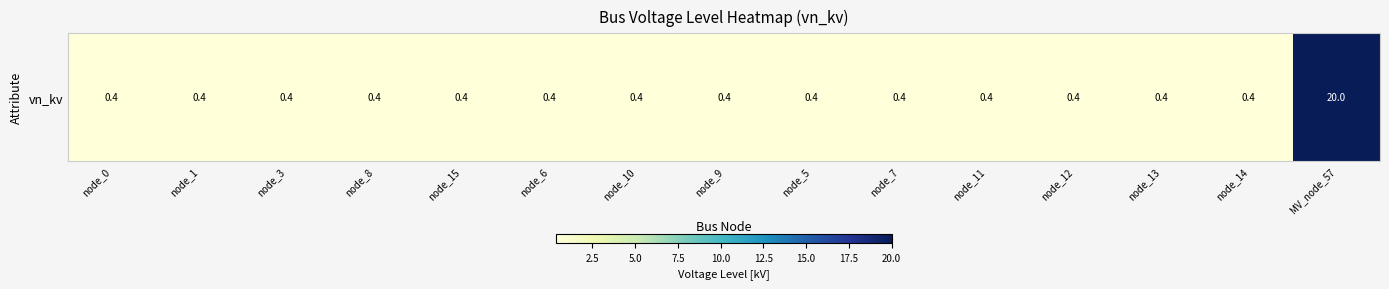

List the labels in order of value, largest first.

MV_node_57, node_0, node_1, node_3, node_8, node_15, node_6, node_10, node_9, node_5, node_7, node_11, node_12, node_13, node_14